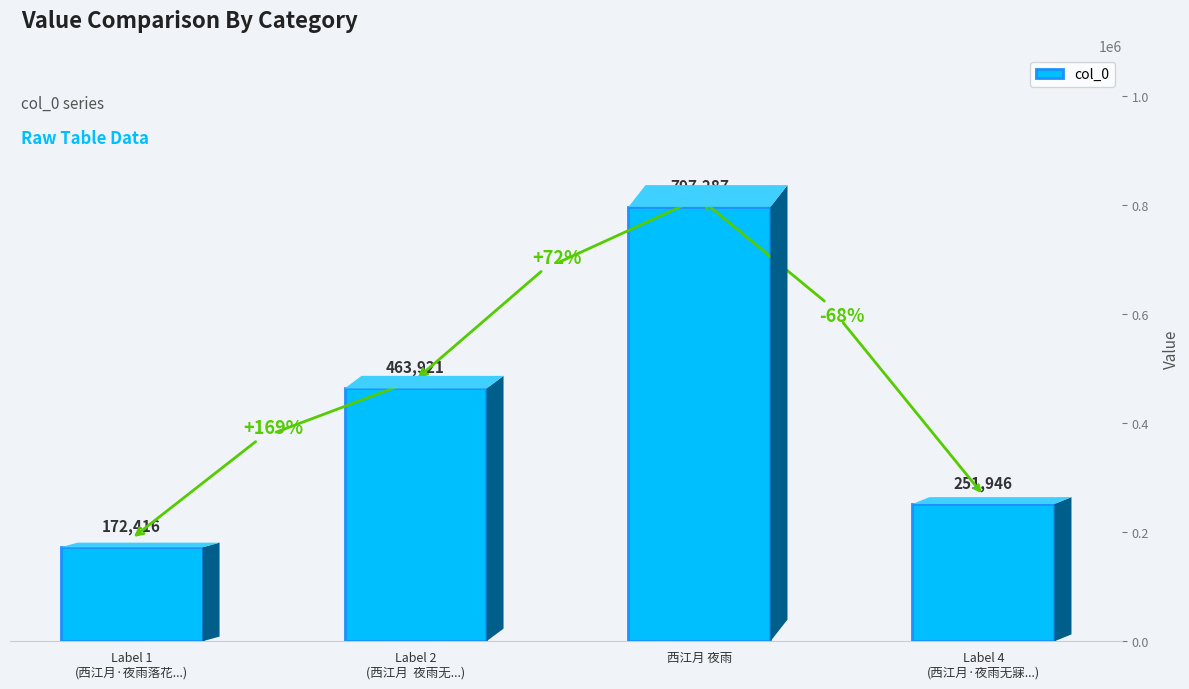

Which label corresponds to the smallest value in the chart?

Label 1
(西江月·夜雨落花...)